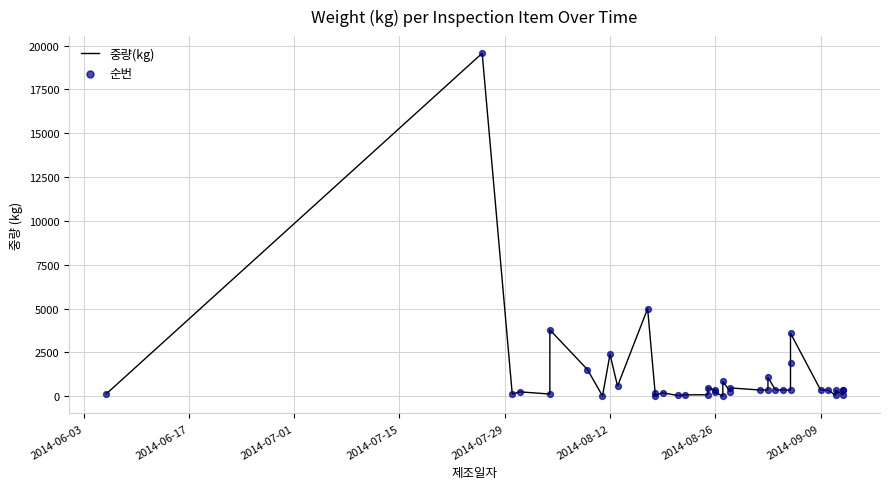

Is the value of 중량(kg) at 16 greater than the value of 순번 at 21?

No